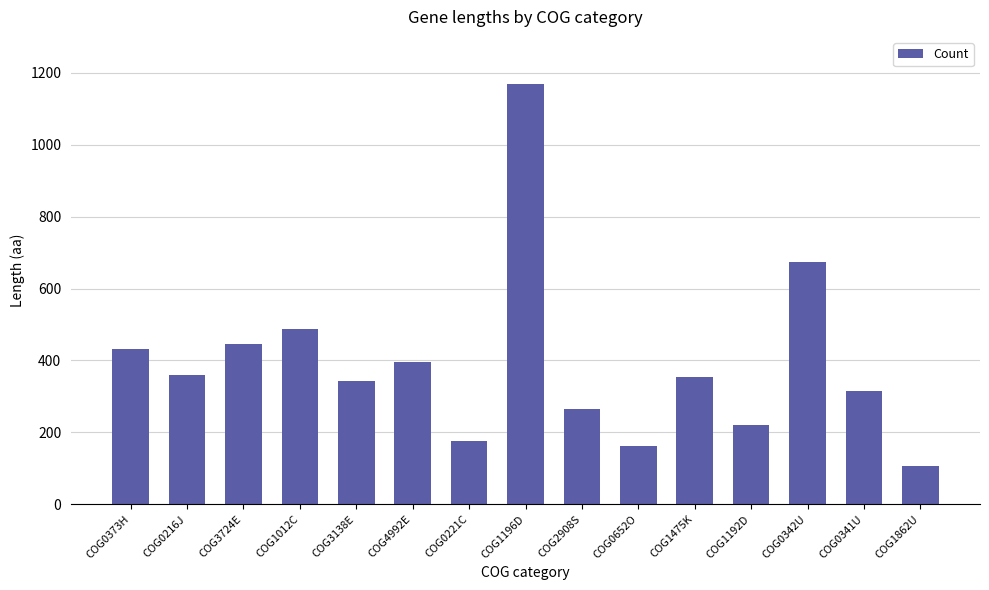

Which category has the highest value across all series?

COG1196D